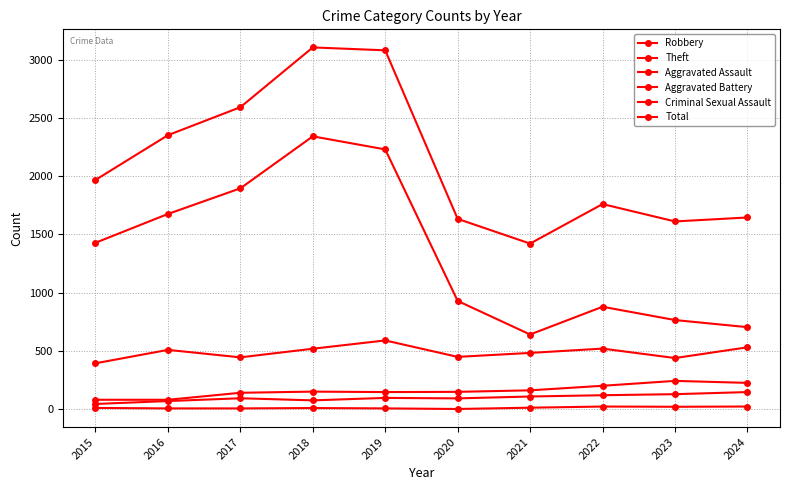

What is the average value of the Theft series?

1350